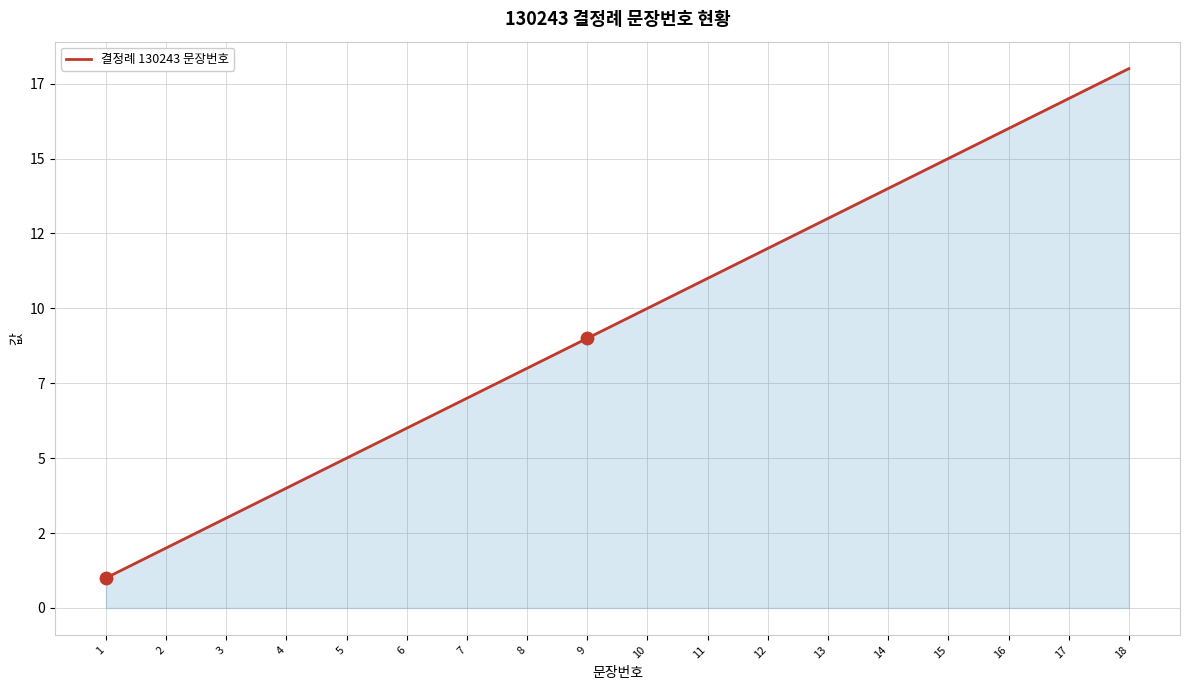

What is the change in value from 4 to 8?

+4